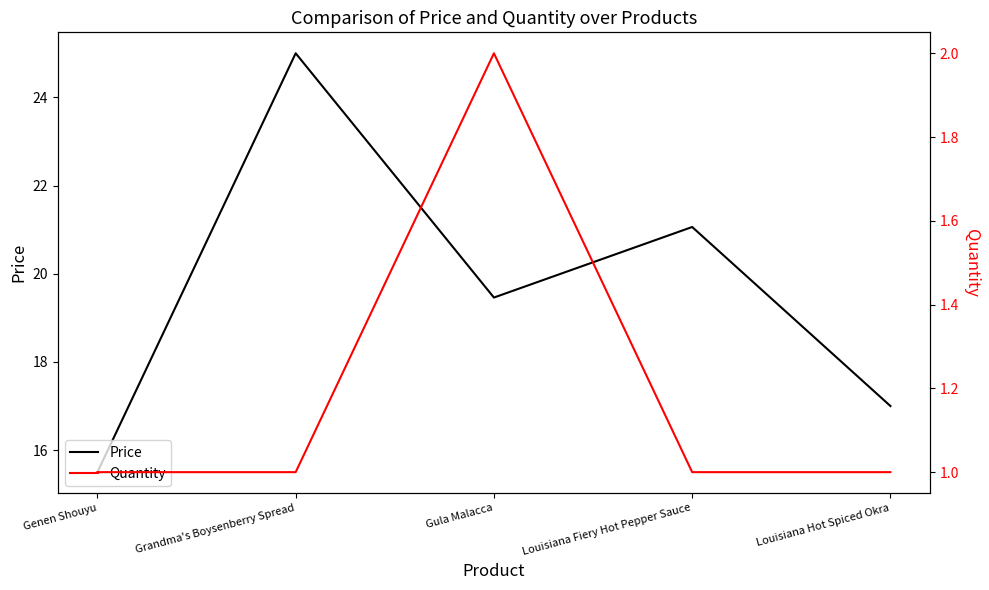

What is the spread (max minus min) of values at Genen Shouyu?

14.5